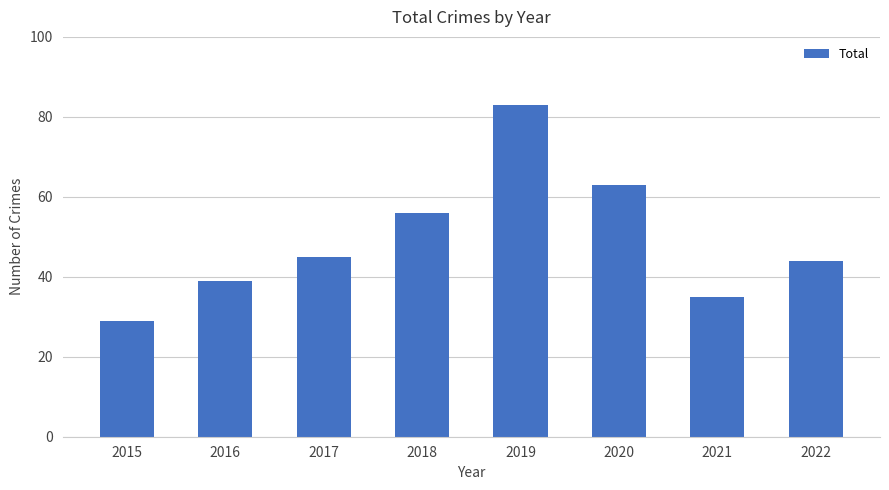

What is the sum of the values at 2020 and 2017?

108